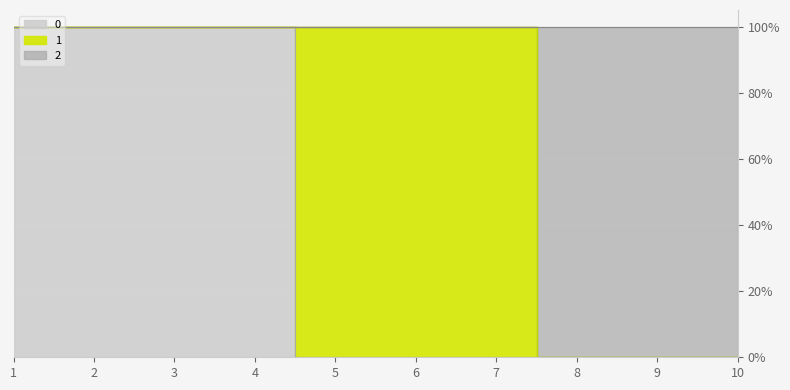

True or false: 0 and 2 intersect in this chart.

False